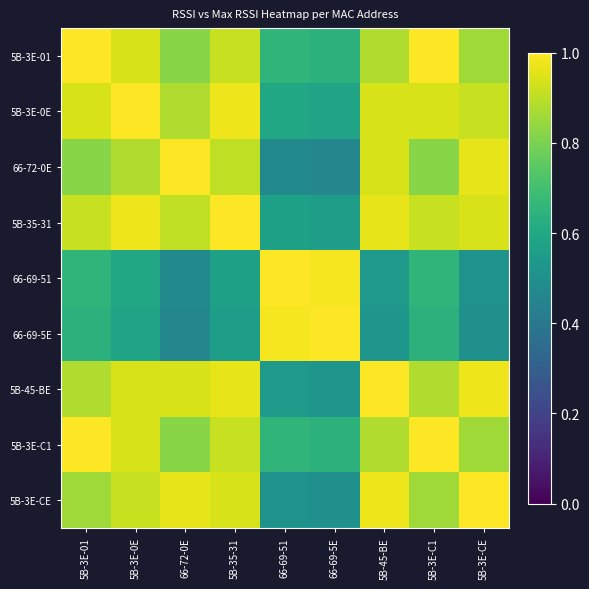

Which has a higher value, 5B-3E-0E or 5B-35-31?

5B-3E-0E